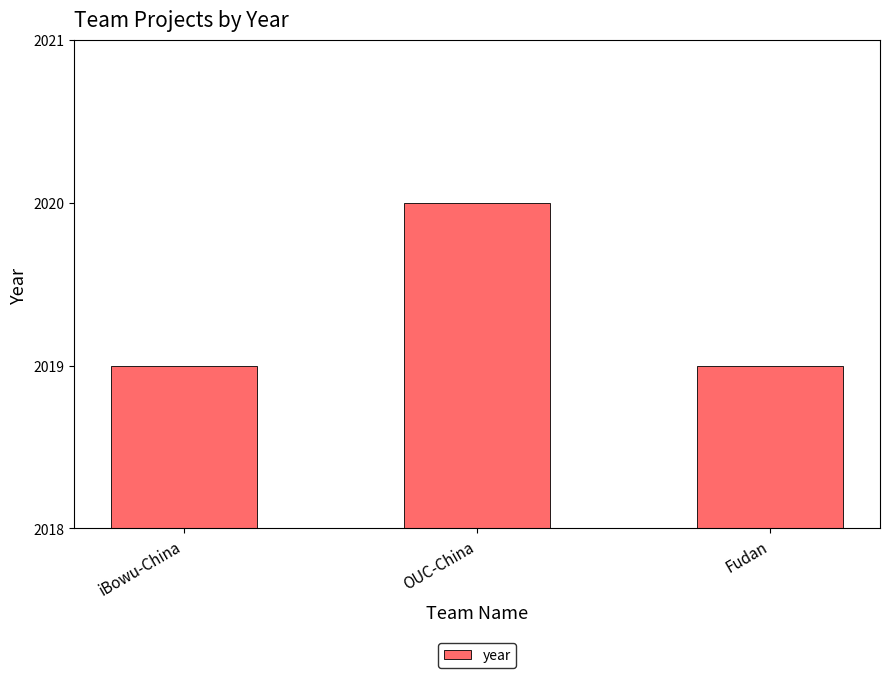

How many bars are there in total?

3